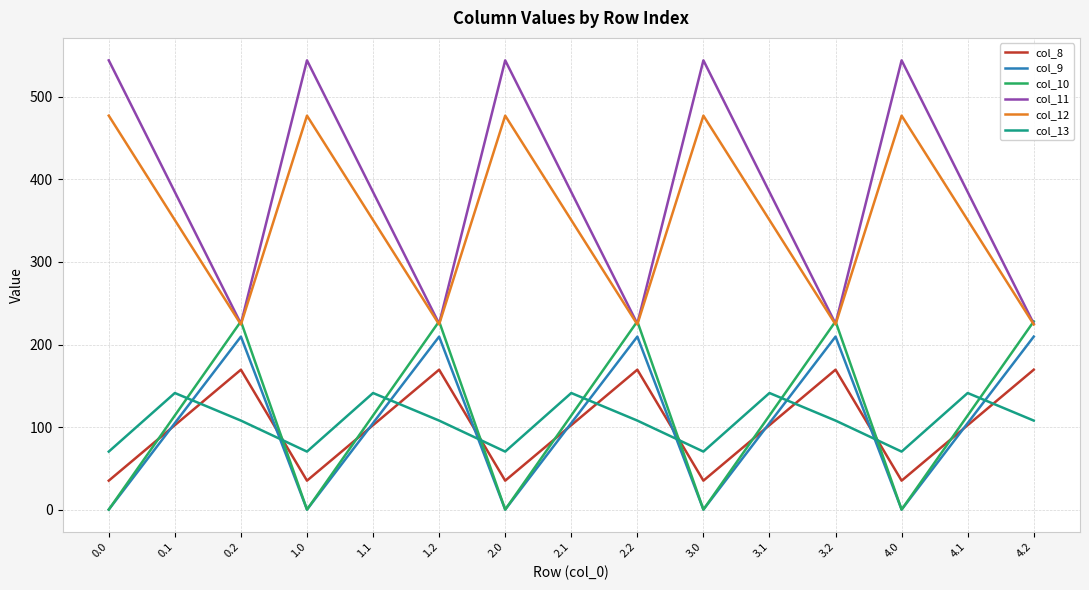

What is the highest value of the col_8 series?

169.5